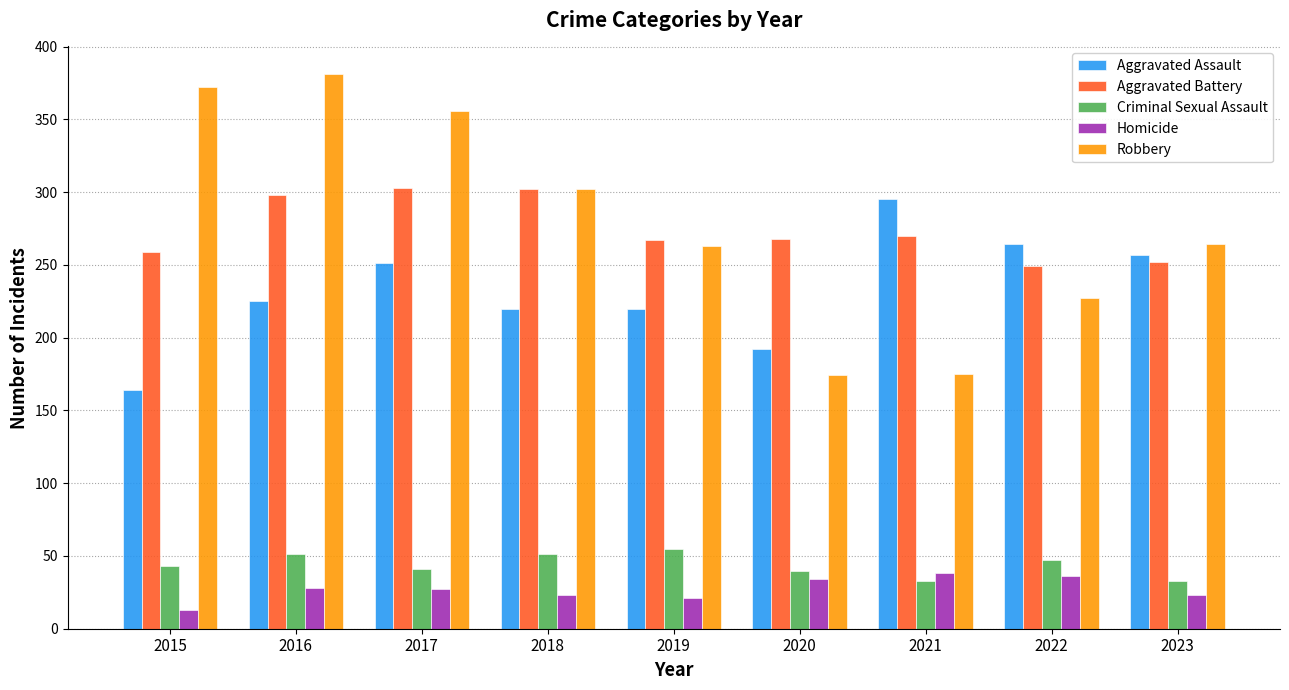

How many series are shown in this chart?

5